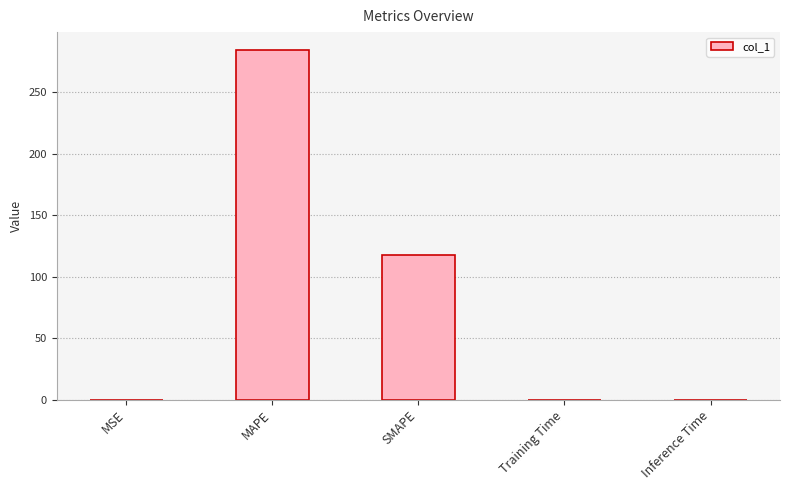

At which category does the chart reach its peak across all series?

MAPE